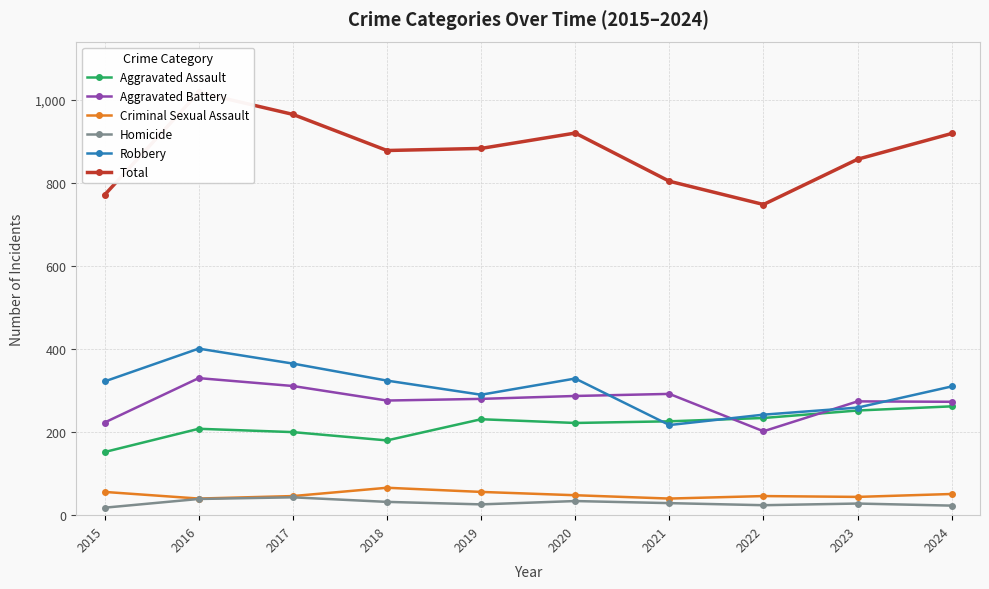

In Criminal Sexual Assault, how many points are higher than both neighbors (excluding endpoints)?

2